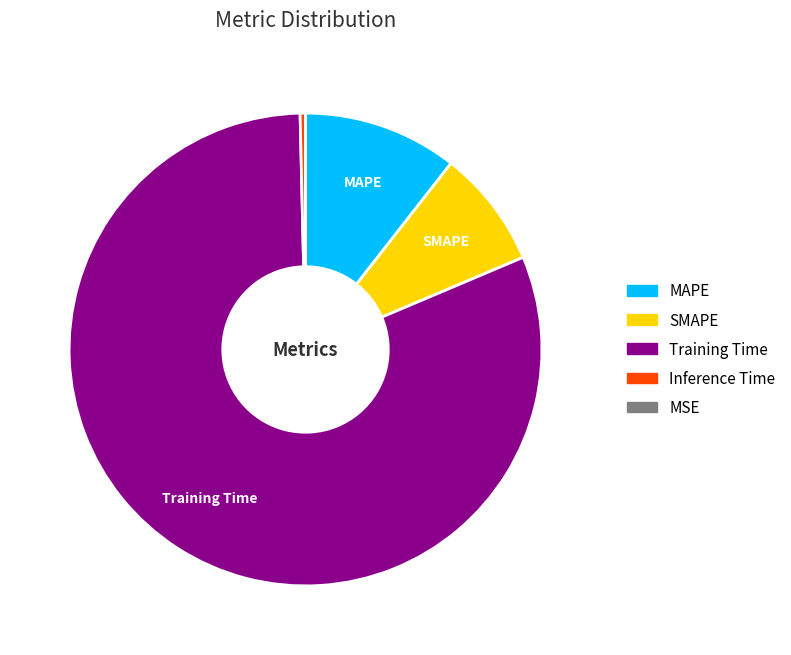

Which has a higher value, SMAPE or MAPE?

MAPE